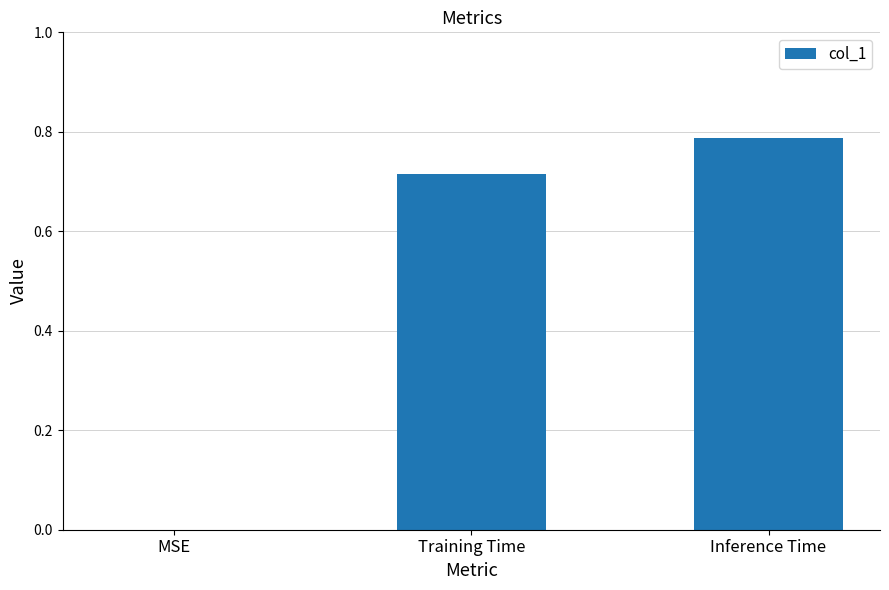

Is it true that the value at MSE is -0.5?

False